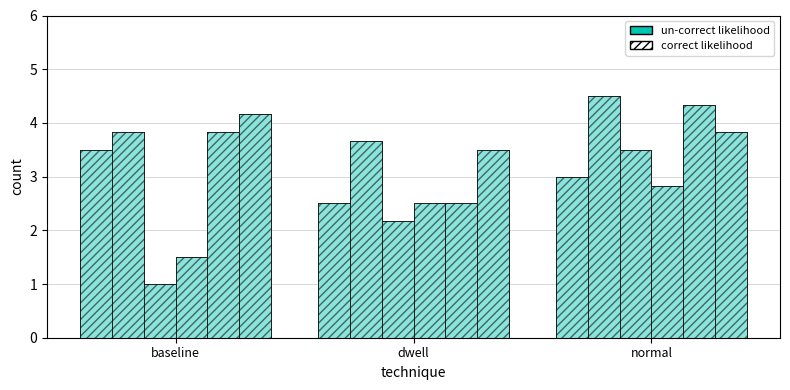

What is the label of the 3rd bar from the left?

normal